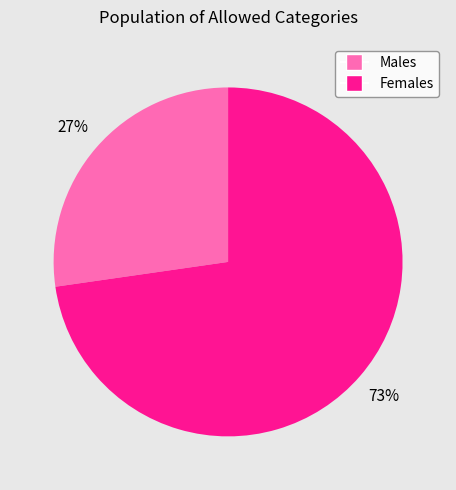

How many segments does this pie chart have?

2